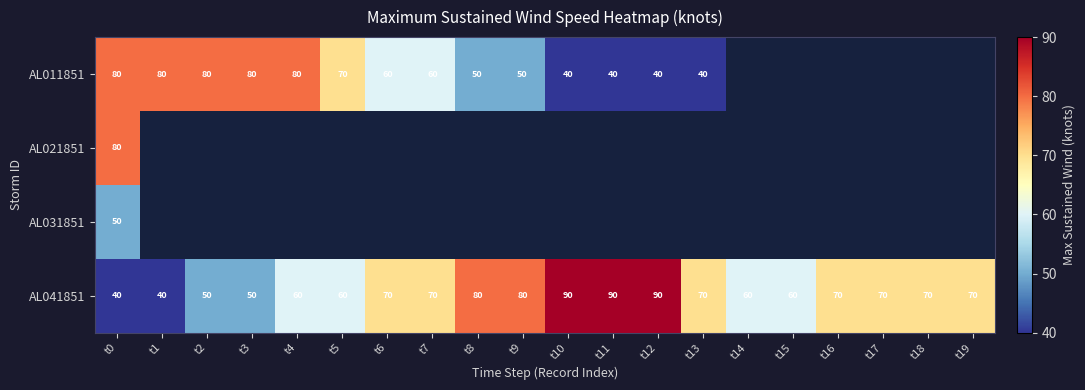

Count the number of categories in the chart.

20